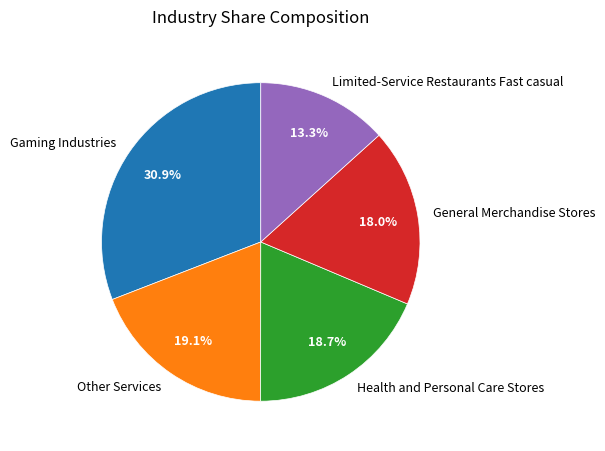

How much of the chart is everything except Health and Personal Care Stores?

81.3%